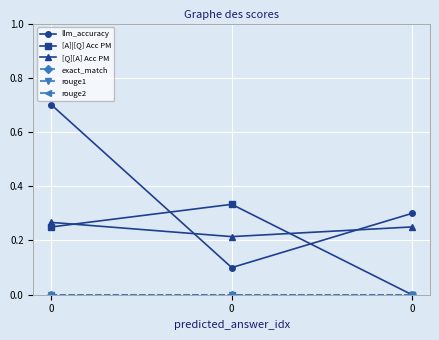

Which series changed the most between 0 and 0?

llm_accuracy